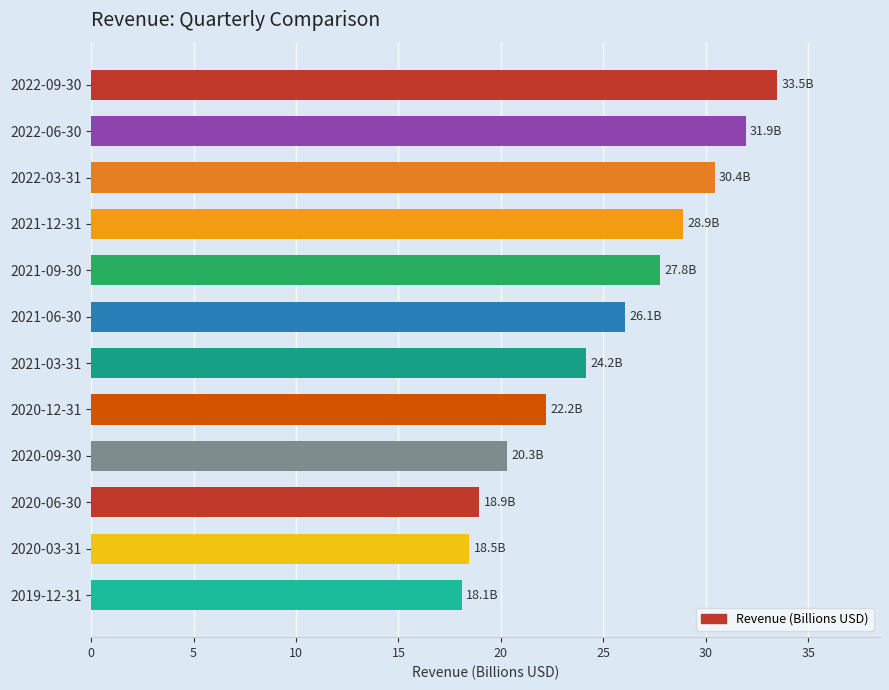

Rank the categories by value from highest to lowest.

2022-09-30, 2022-06-30, 2022-03-31, 2021-12-31, 2021-09-30, 2021-06-30, 2021-03-31, 2020-12-31, 2020-09-30, 2020-06-30, 2020-03-31, 2019-12-31